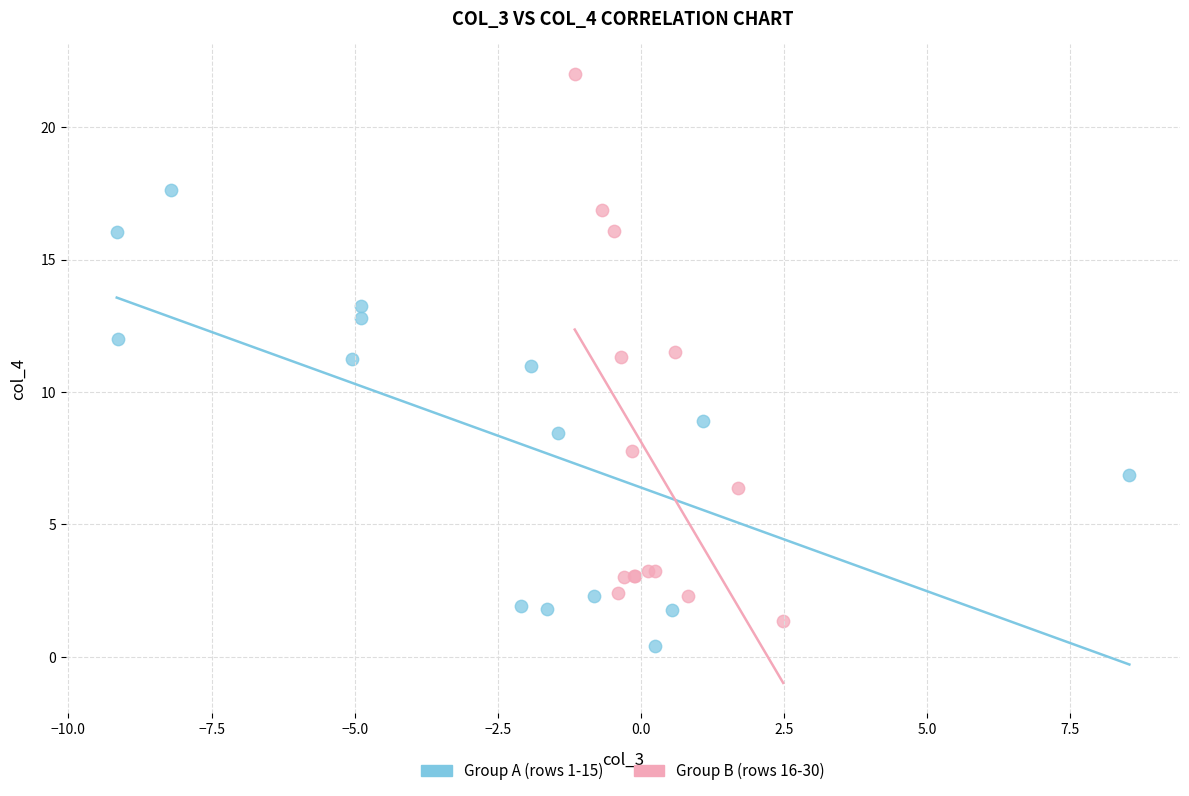

Which series has the widest spread of Y values?

Group B (rows 16-30)